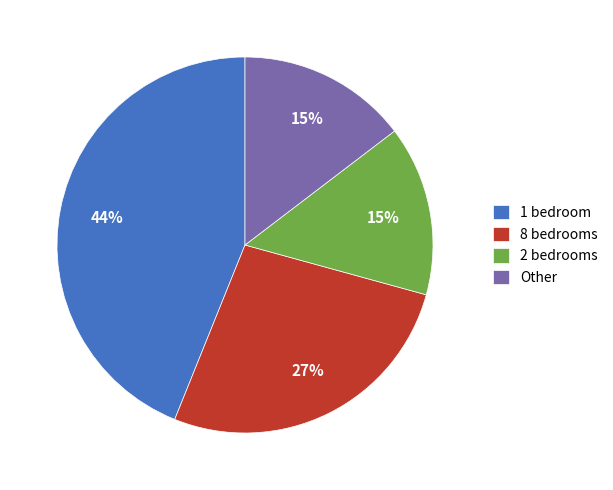

Does any single category account for the majority?

No